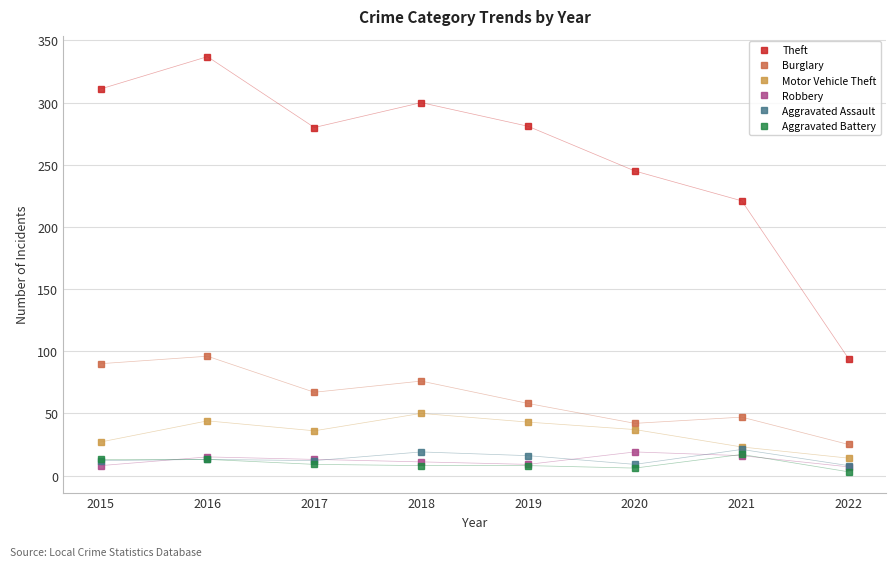

How many values in the Burglary series are below 67?

4